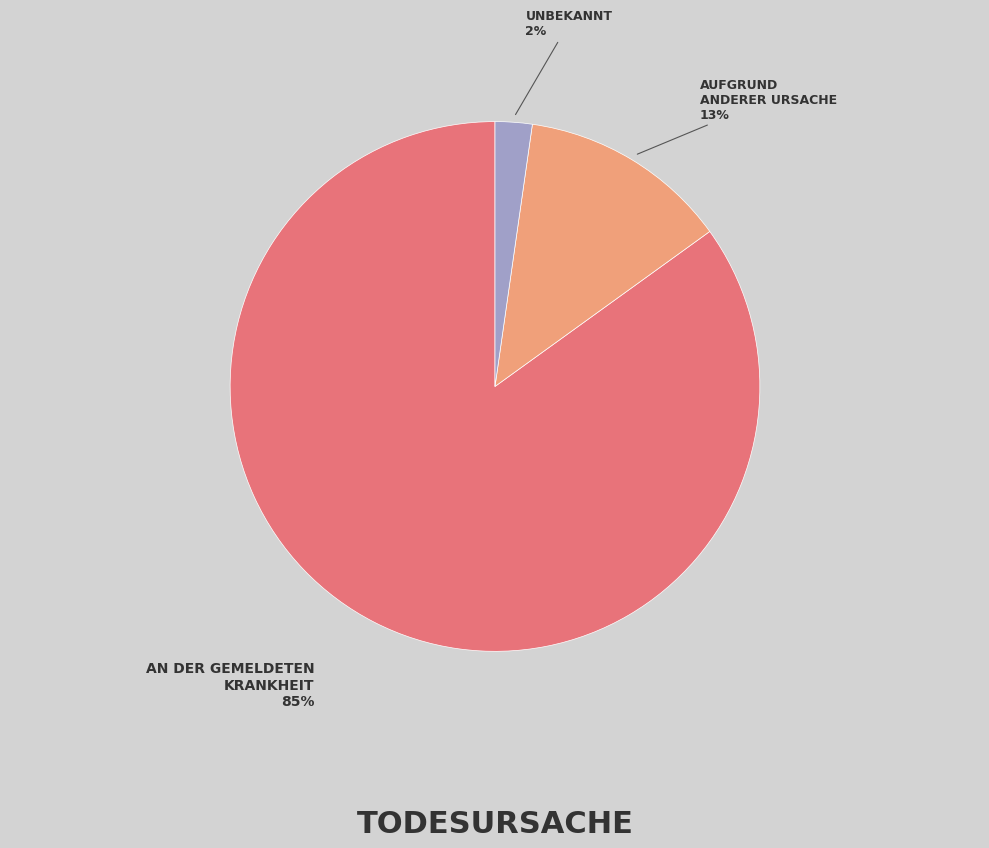

Does any single category account for the majority?

Yes